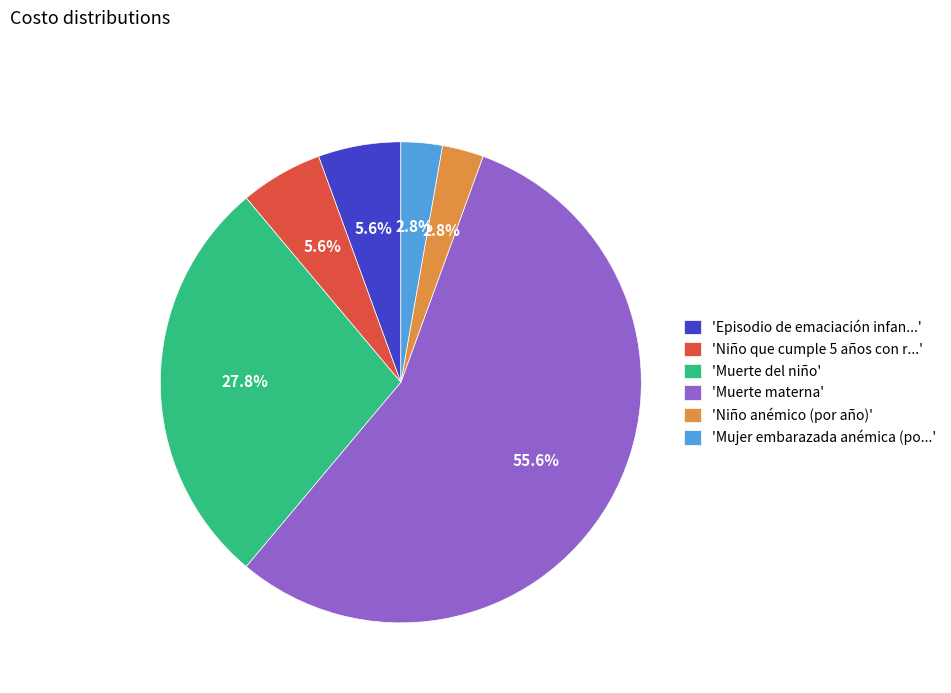

What is the ratio of the value at 'Niño anémico (por año)' to the value at 'Episodio de emaciación infan...'?

0.5